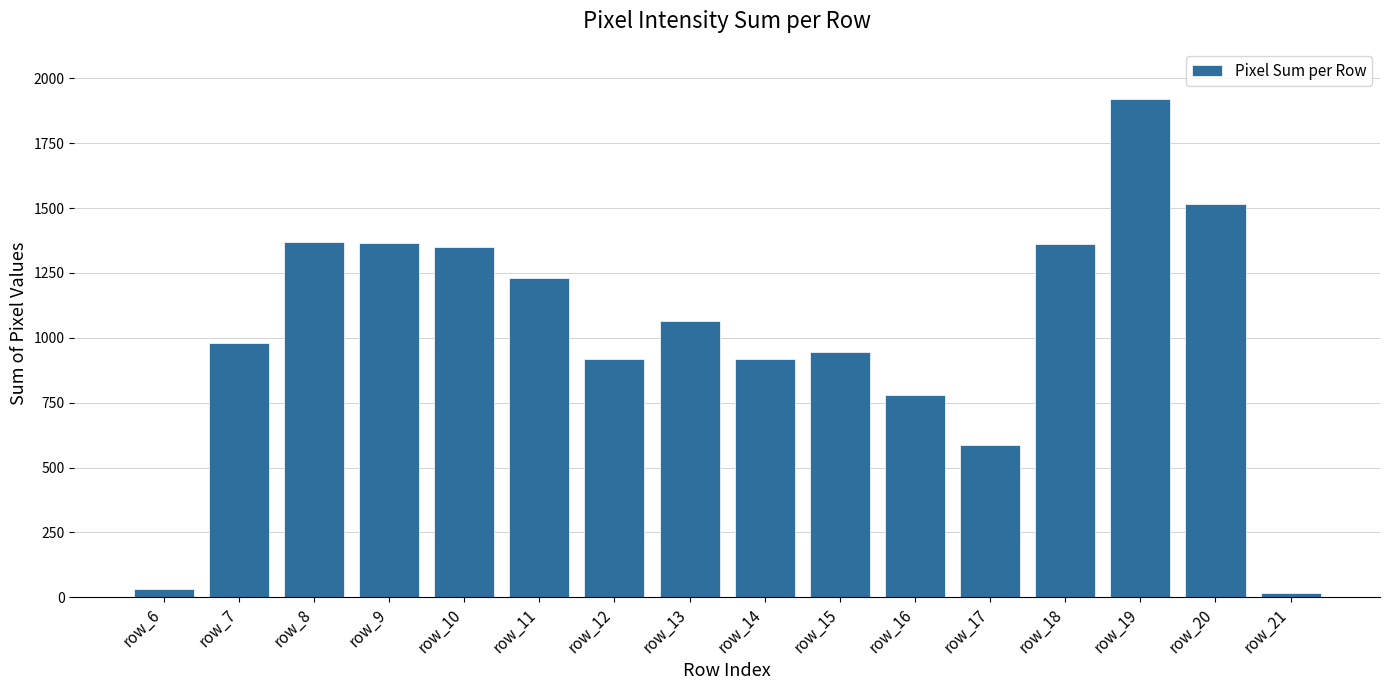

What is the smallest value displayed?

15